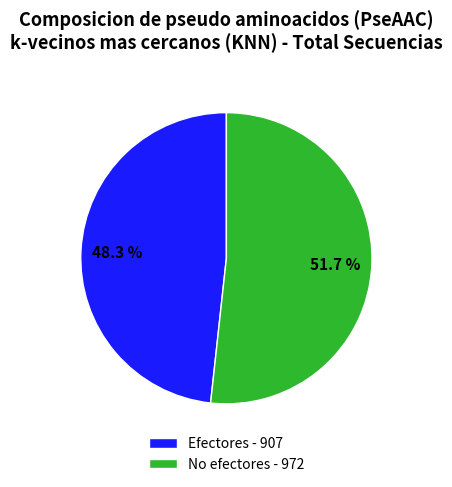

Which category has the biggest portion of the pie?

No efectores